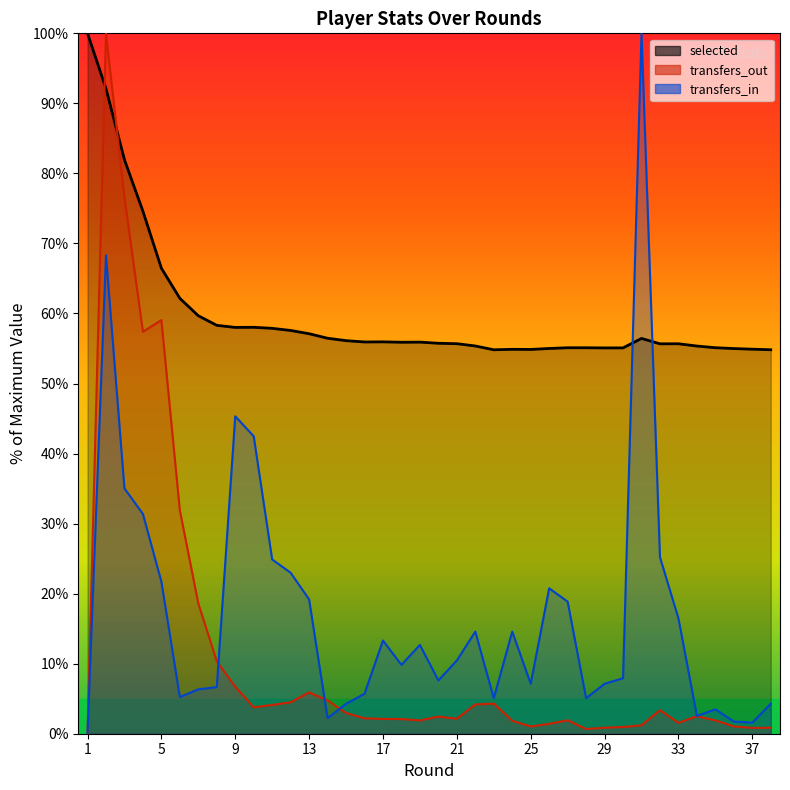

What are all the series names shown in the legend?

selected, transfers_in, transfers_out